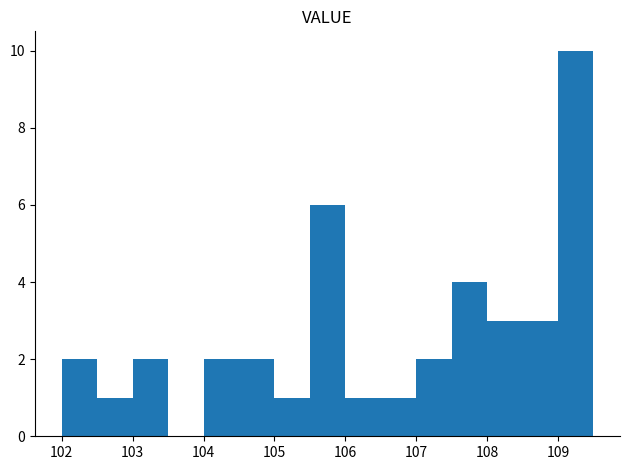

Reading left to right, transcribe this chart: for each bar, give the range it covers on the x-axis and its height. The values are not printed on the chart, so give them approximately, as read against the axis.

102.0 to 102.5: 2
102.5 to 103.0: 1
103.0 to 103.5: 2
103.5 to 104.0: 0
104.0 to 104.5: 2
104.5 to 105.0: 2
105.0 to 105.5: 1
105.5 to 106.0: 6
106.0 to 106.5: 1
106.5 to 107.0: 1
107.0 to 107.5: 2
107.5 to 108.0: 4
108.0 to 108.5: 3
108.5 to 109.0: 3
109.0 to 109.5: 10